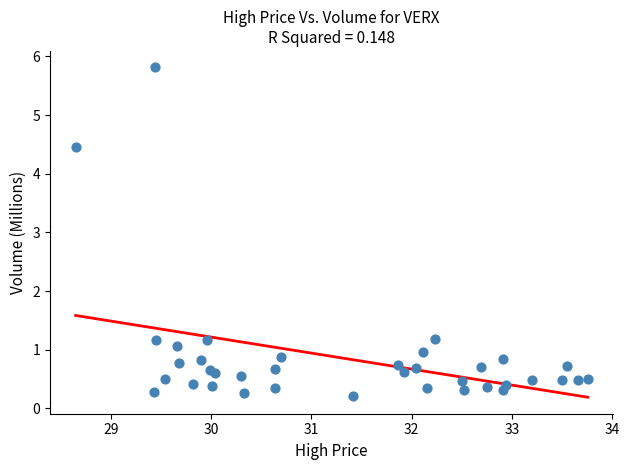

What Y value in the scatter plot is closest to 3?

4.5